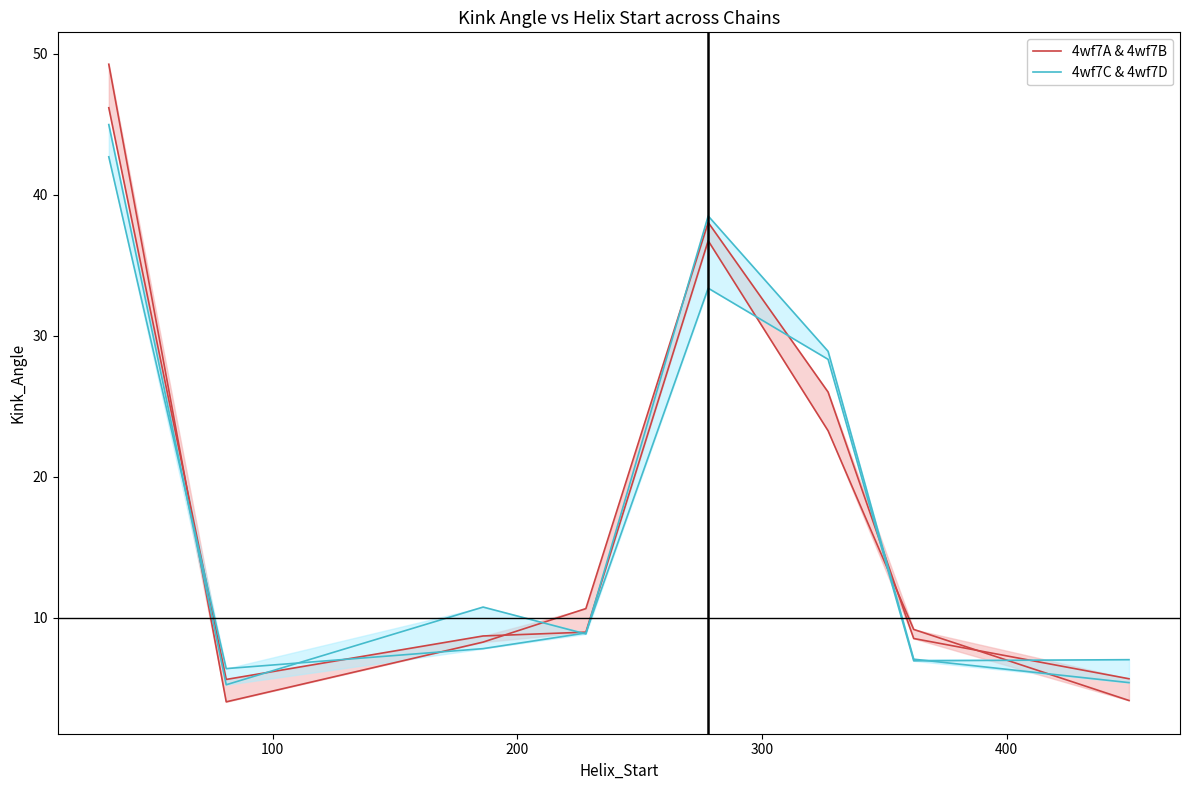

True or false: 4wf7C & 4wf7D has a value of 10.8 at 200.

True